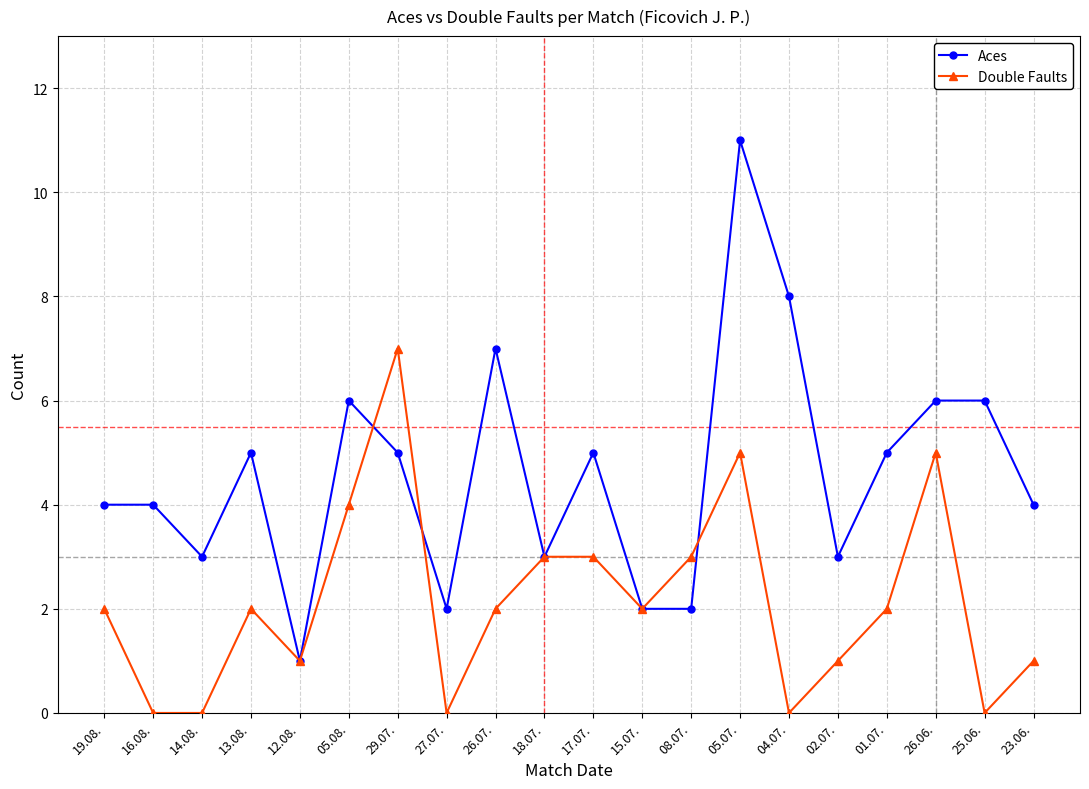

What is the difference between the highest and lowest values at 14.08.?

3